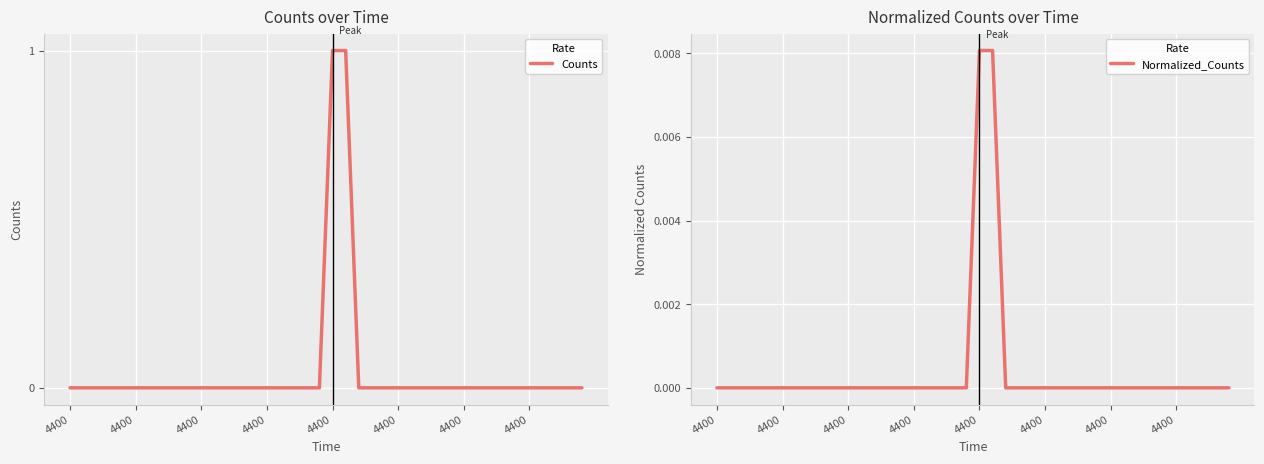

True or false: Normalized_Counts and Counts intersect in this chart.

False